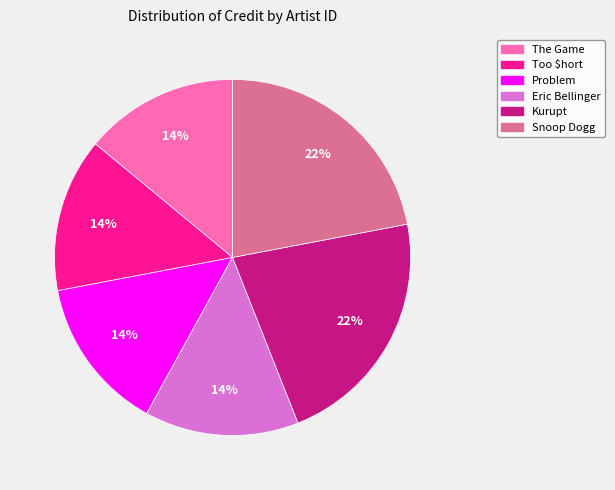

Is there any slice that represents more than half of the pie?

No